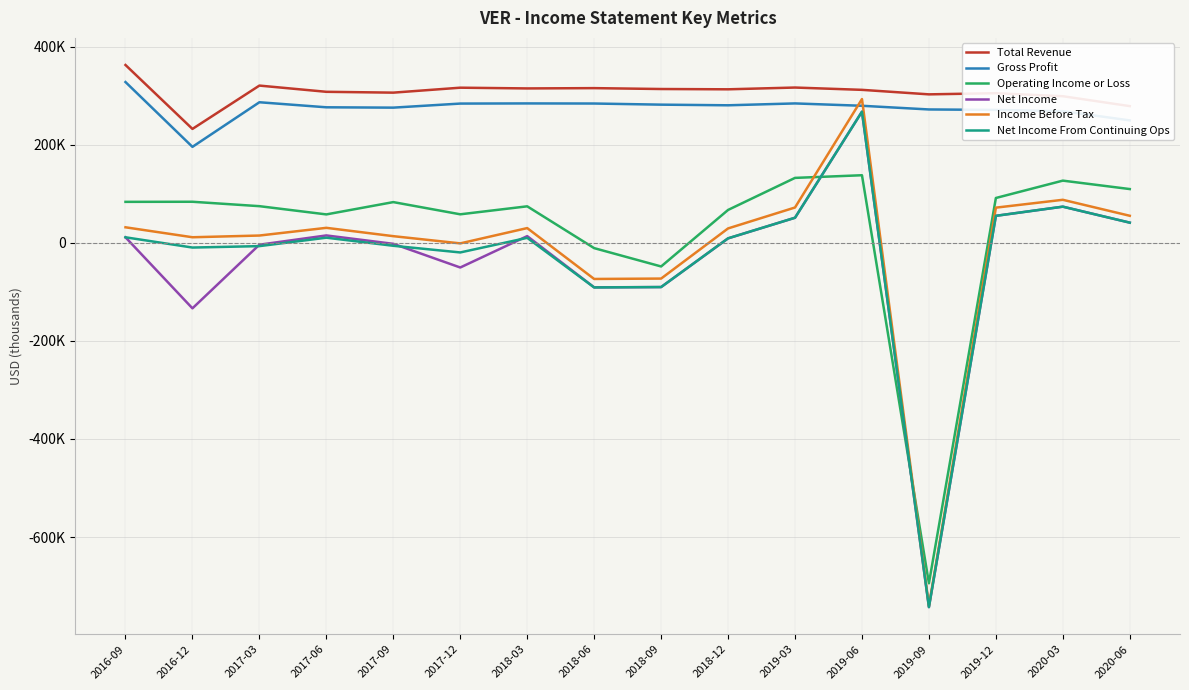

The Operating Income or Loss series shows 58100 at 2017-06. True or false?

True